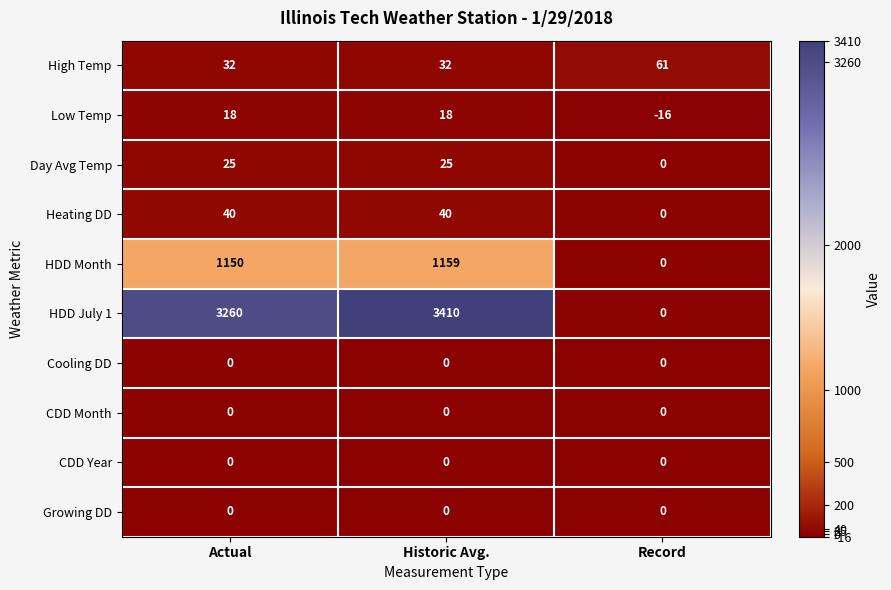

Which category has the lowest value across all series?

Record